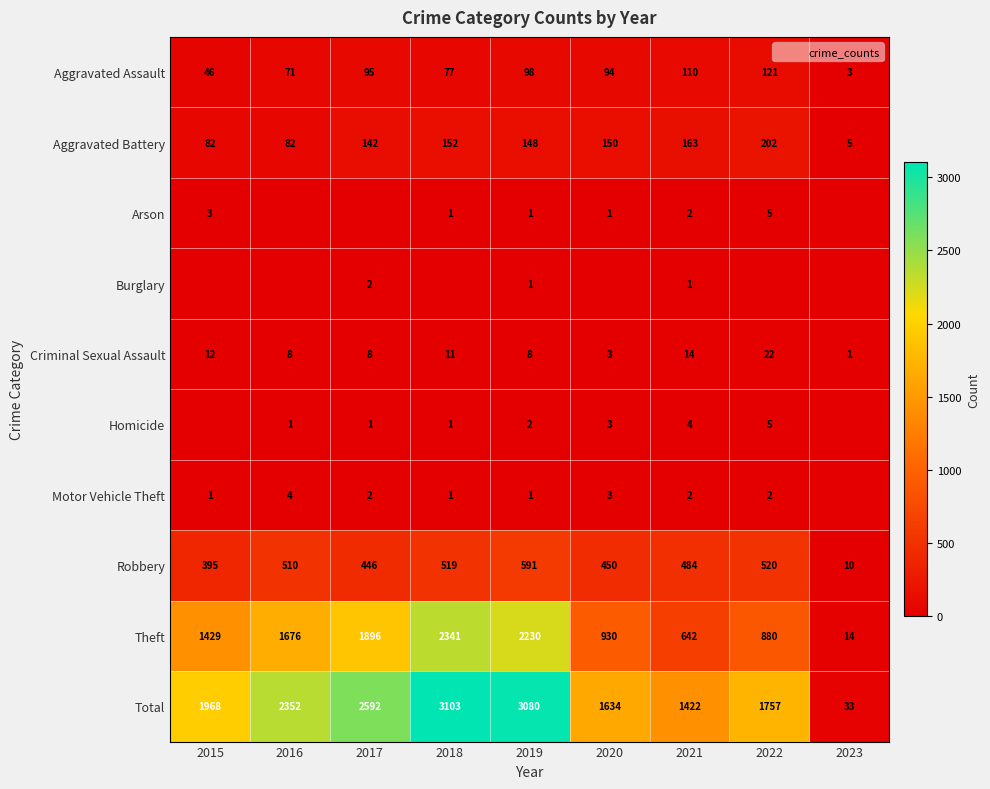

At how many categories does at least one series exceed 1176?

8